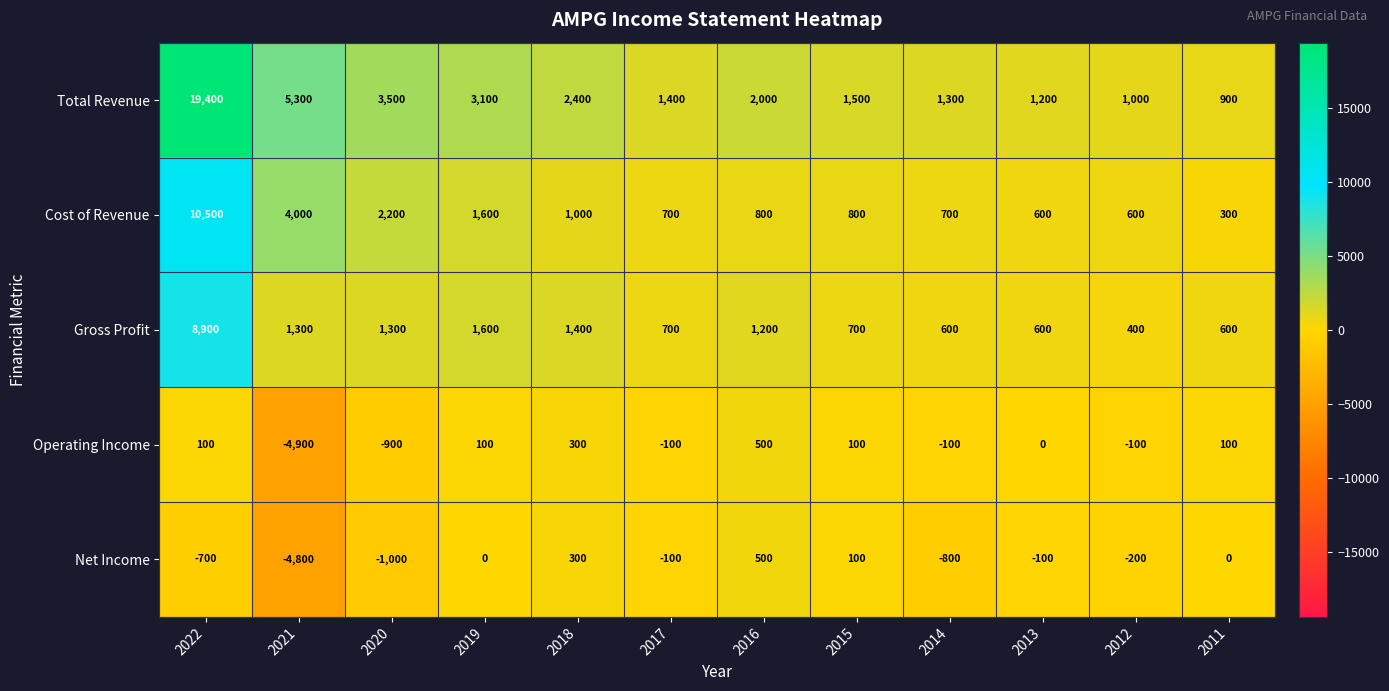

What is the total value across all series at 2022?

38200